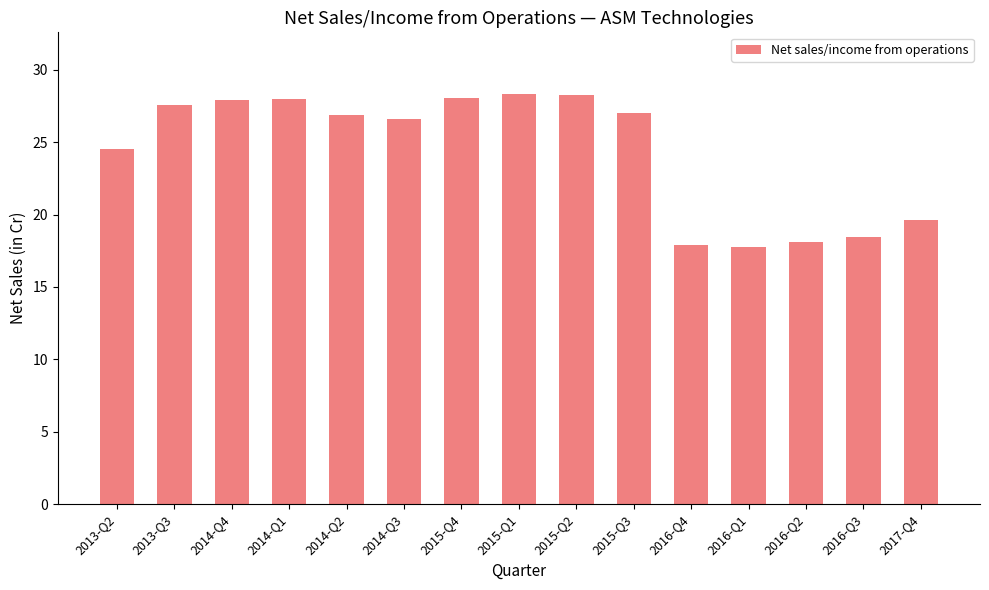

What is the minimum value shown in the chart?

17.8